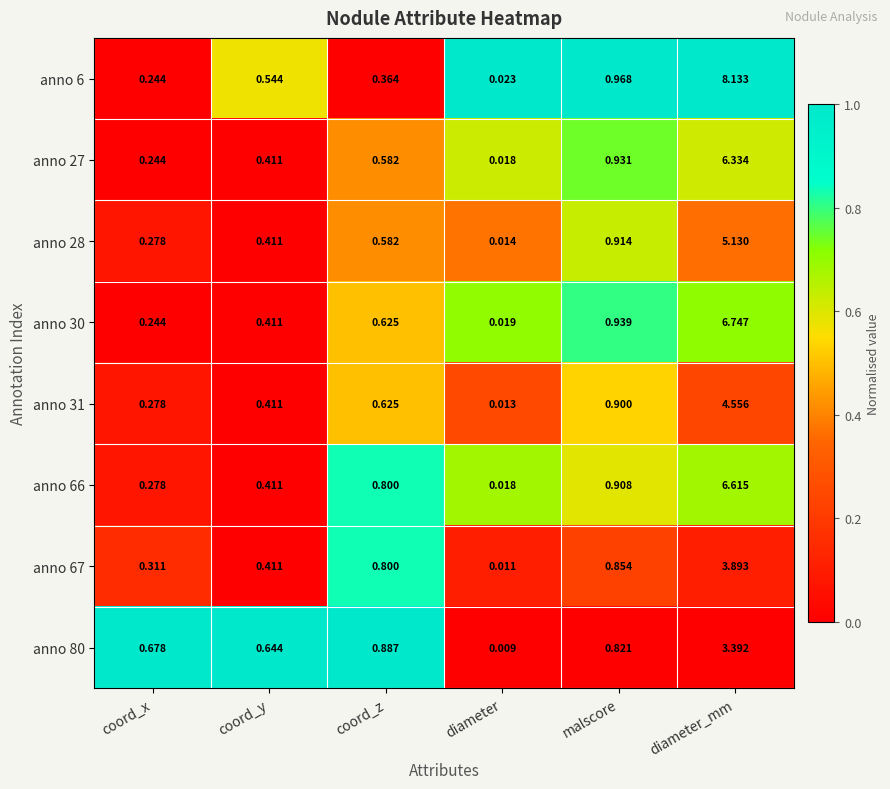

At which label does anno 31 reach its peak?

diameter_mm